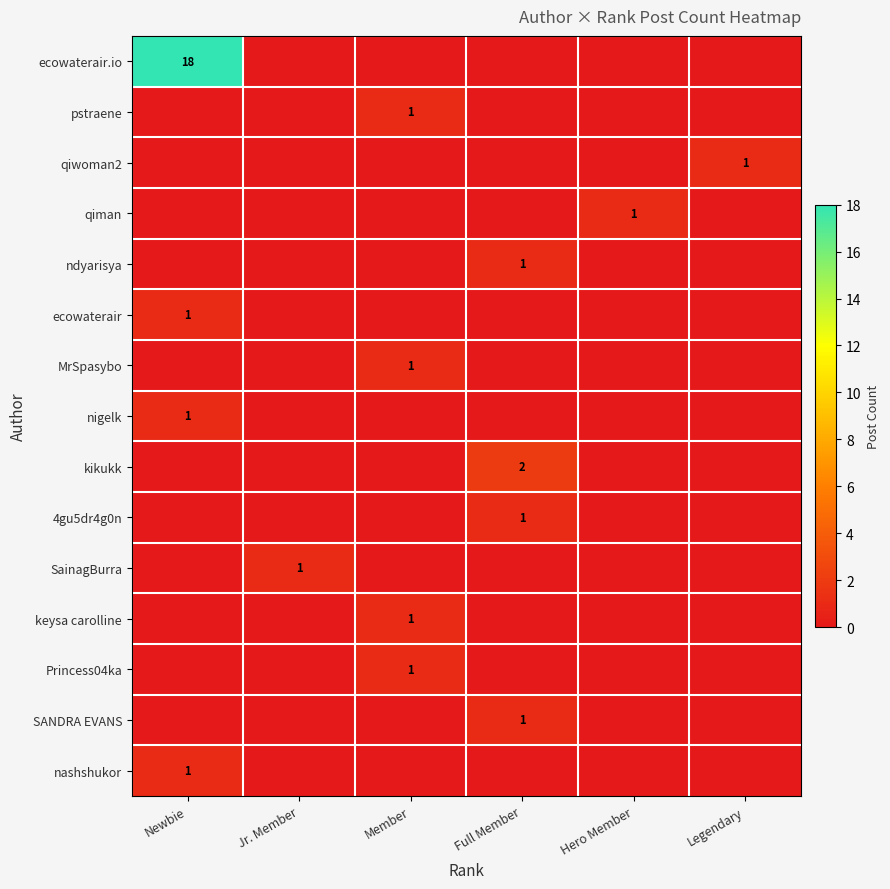

Is it true that Princess04ka equals 1 at Member?

True